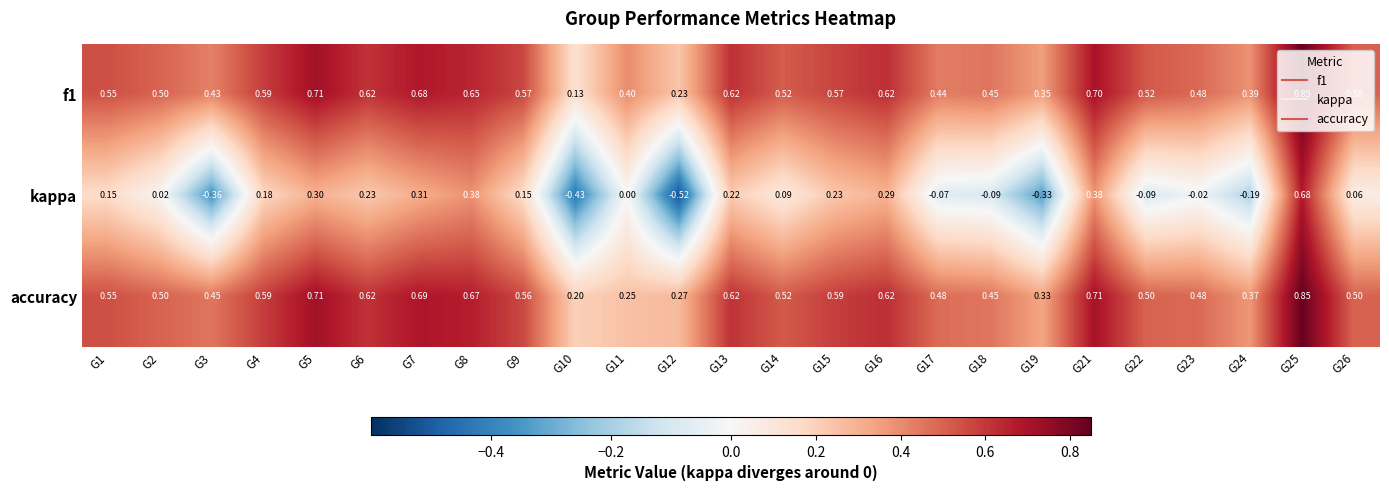

Between G17 and G23, which series saw the biggest shift?

kappa